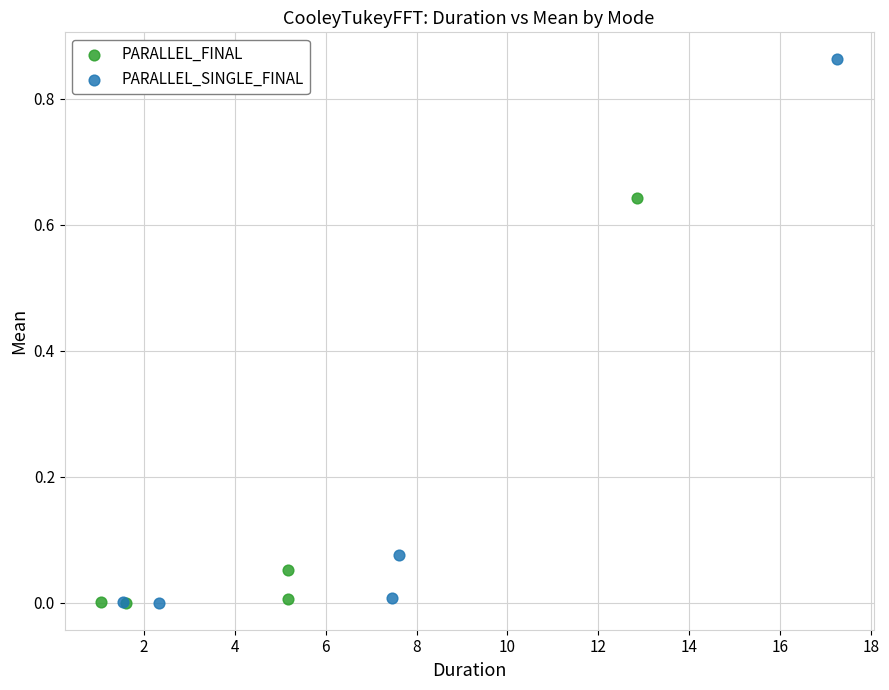

Which series has the widest spread of Y values?

PARALLEL_SINGLE_FINAL